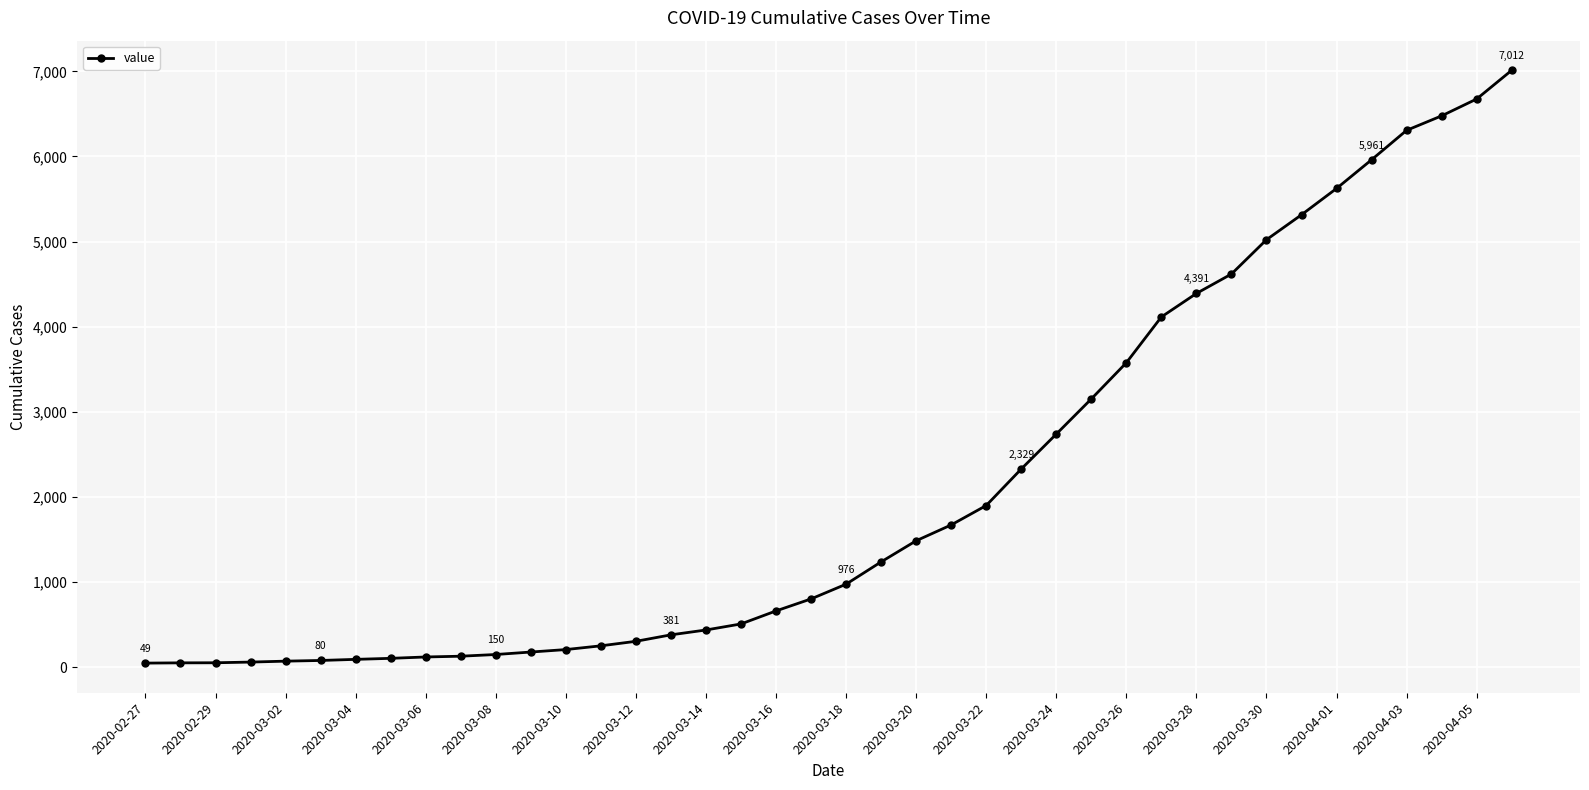

What is the average value?

2132